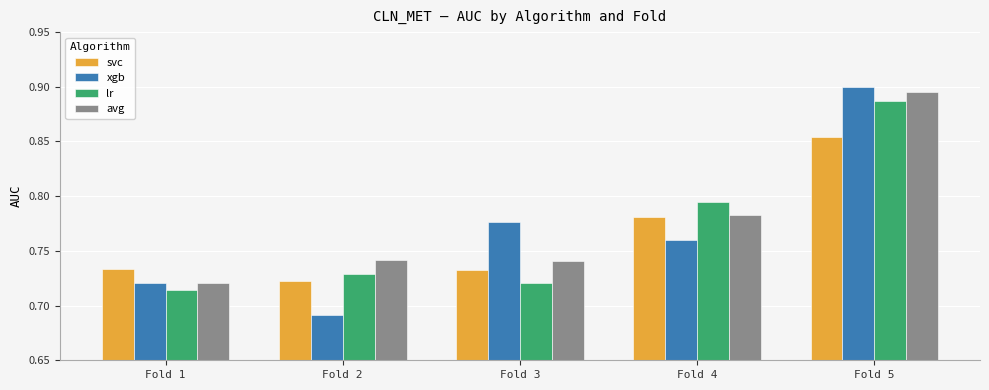

Which label corresponds to the largest value in the chart?

Fold 5